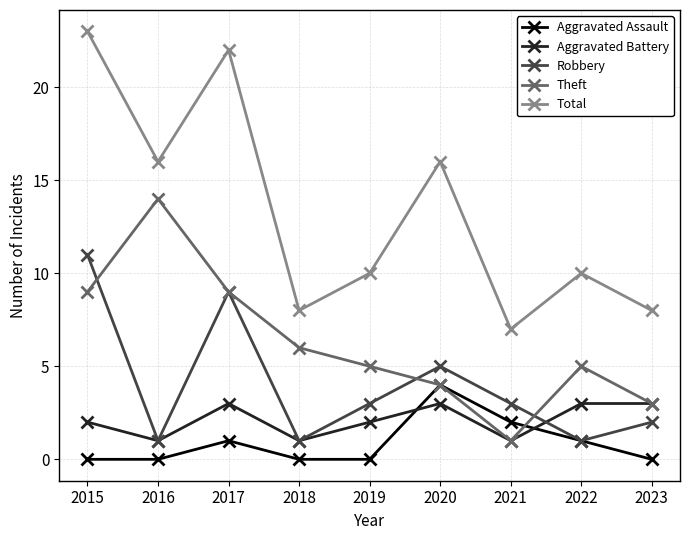

What is the spread (max minus min) of values at 2020?

13